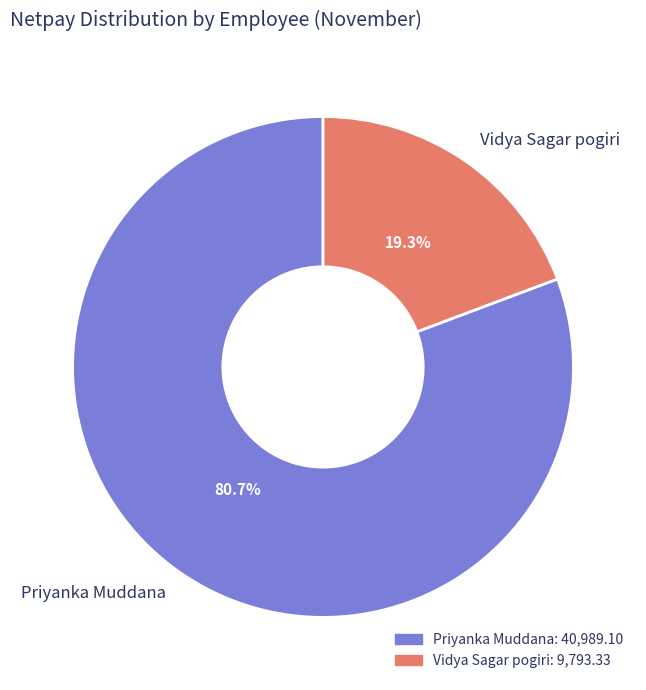

True or false: Vidya Sagar pogiri accounts for 19% of the total.

True